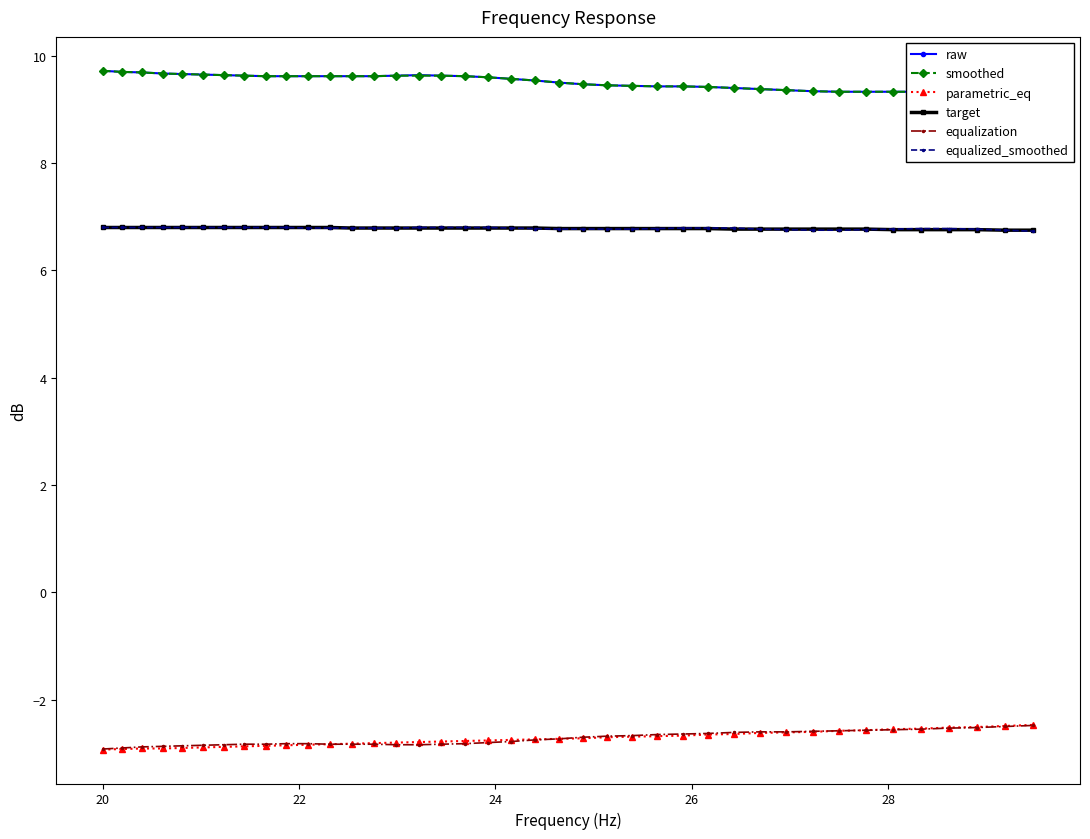

What is the lowest value of the equalized_smoothed series?

6.7